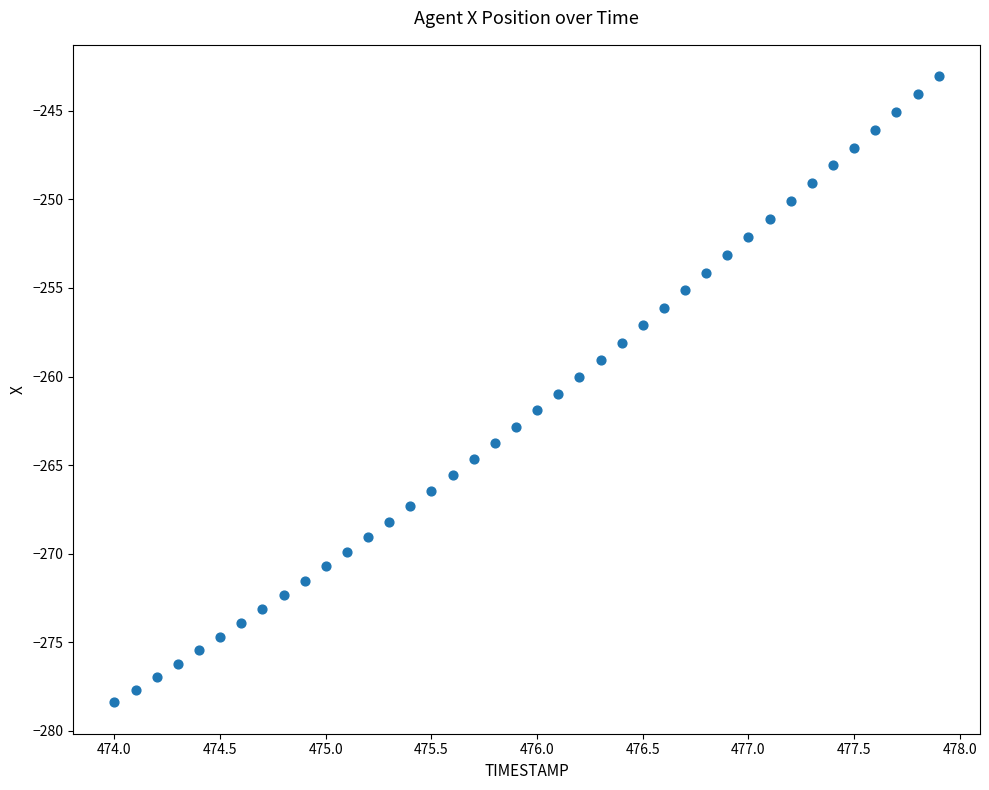

What is the range of X values (max minus min)?

3.9